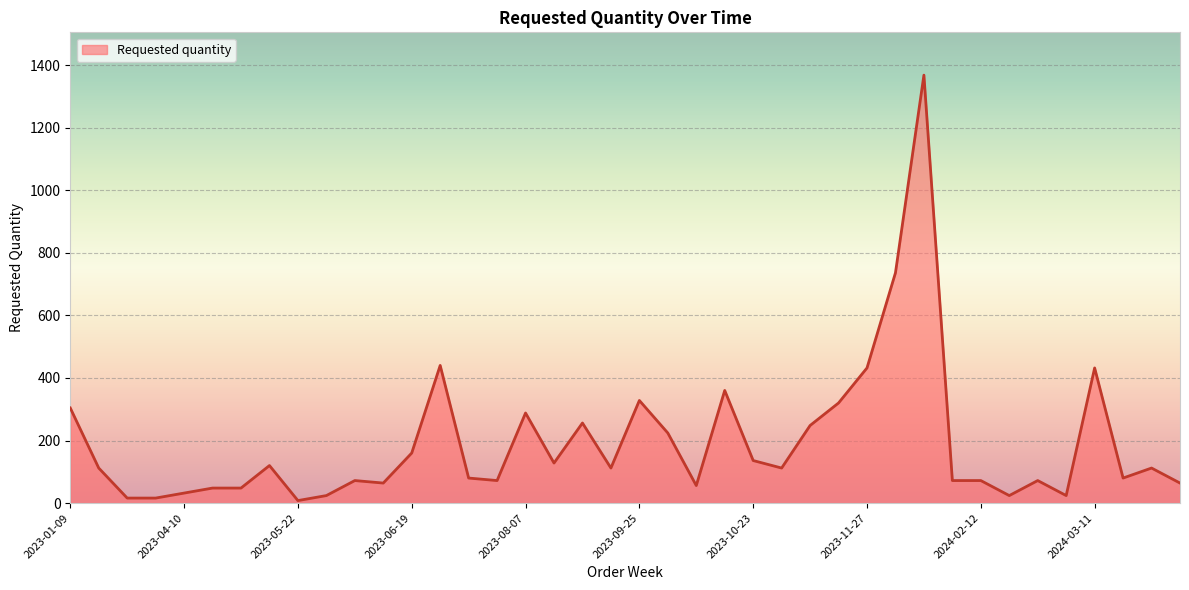

What is the maximum value shown in the chart?

1368